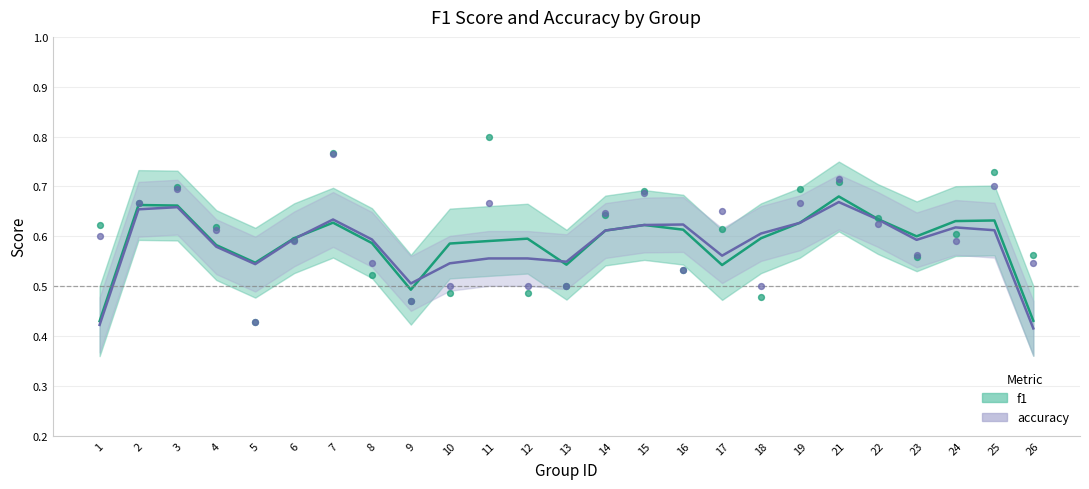

Which series has the largest total across all categories?

f1